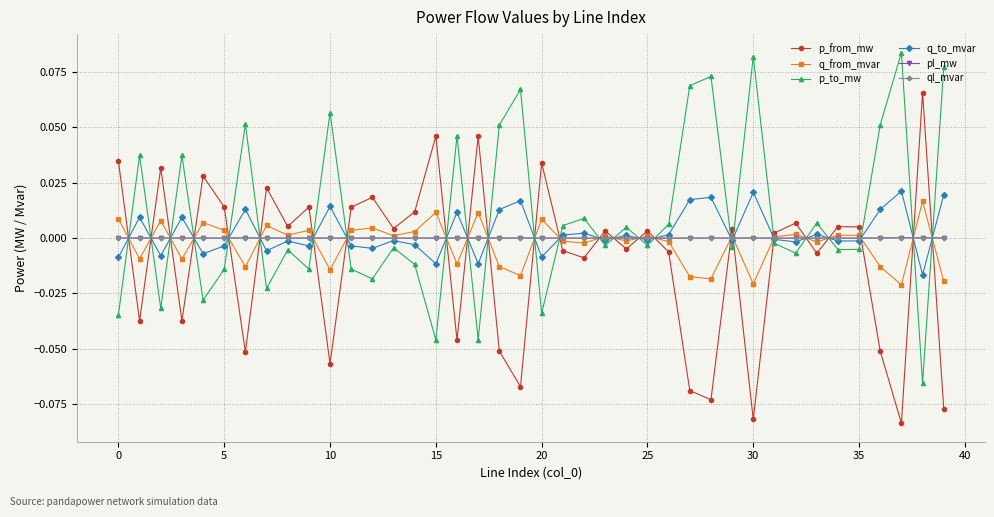

Which series ends up on top after the final intersection of p_to_mw and q_from_mvar?

p_to_mw